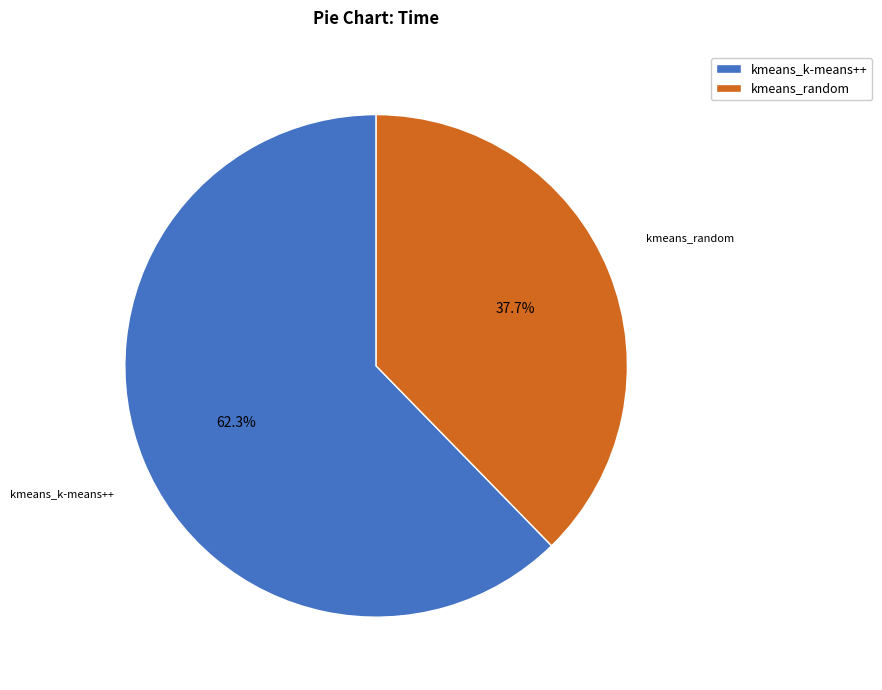

What percentage do kmeans_k-means++ and kmeans_random together represent?

100.0%